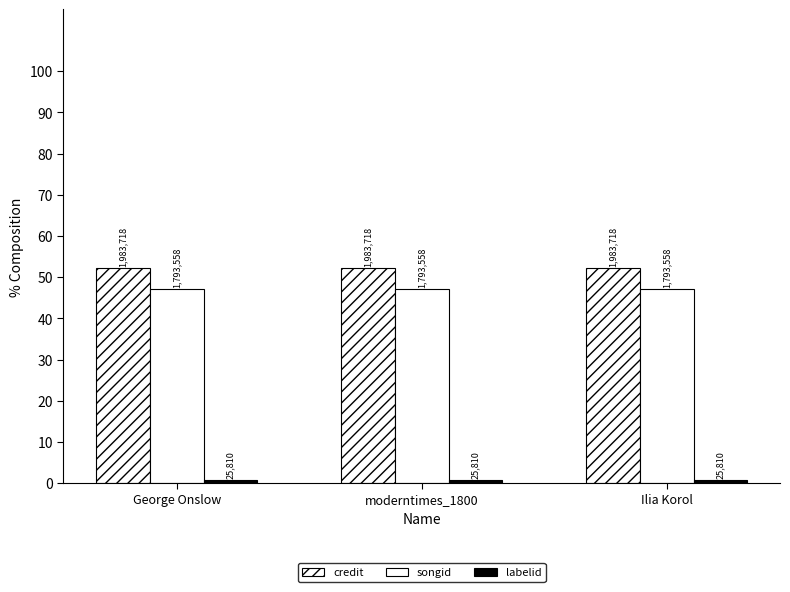

How many bars are there in each group?

3